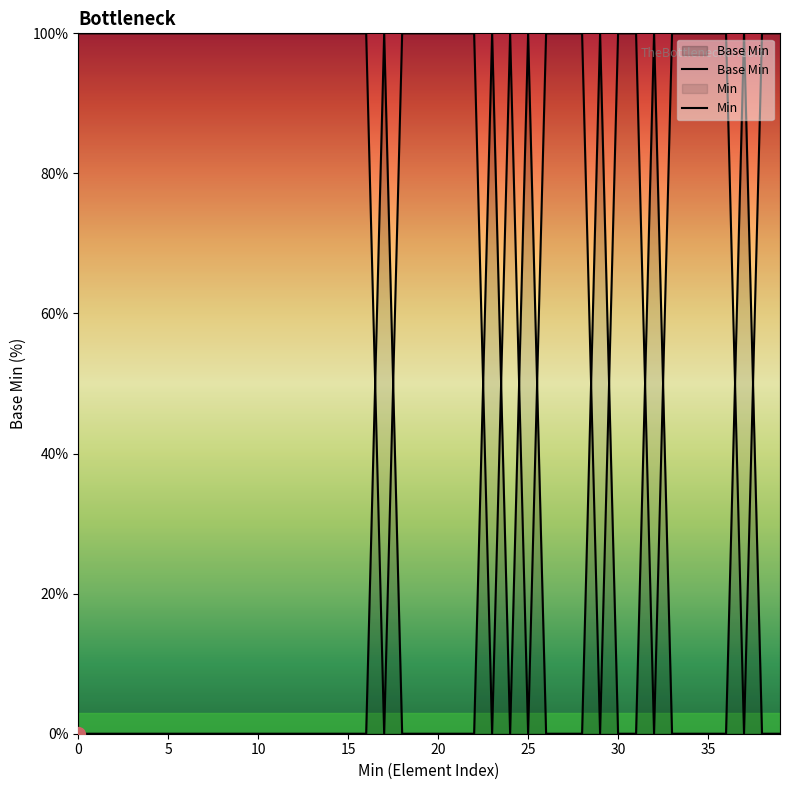

Where do Min and Base Min first cross each other?

16 and 17